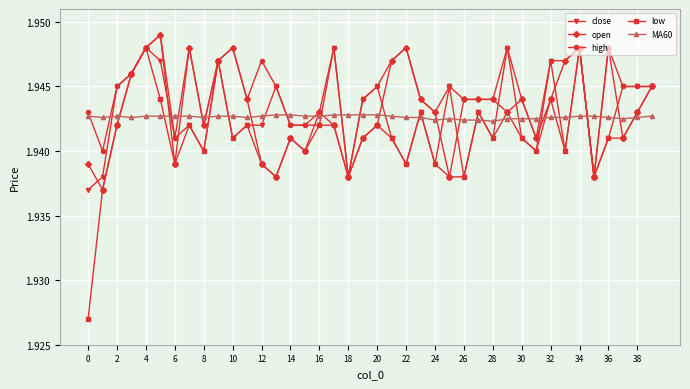

What are all the series names shown in the legend?

close, open, high, low, MA60